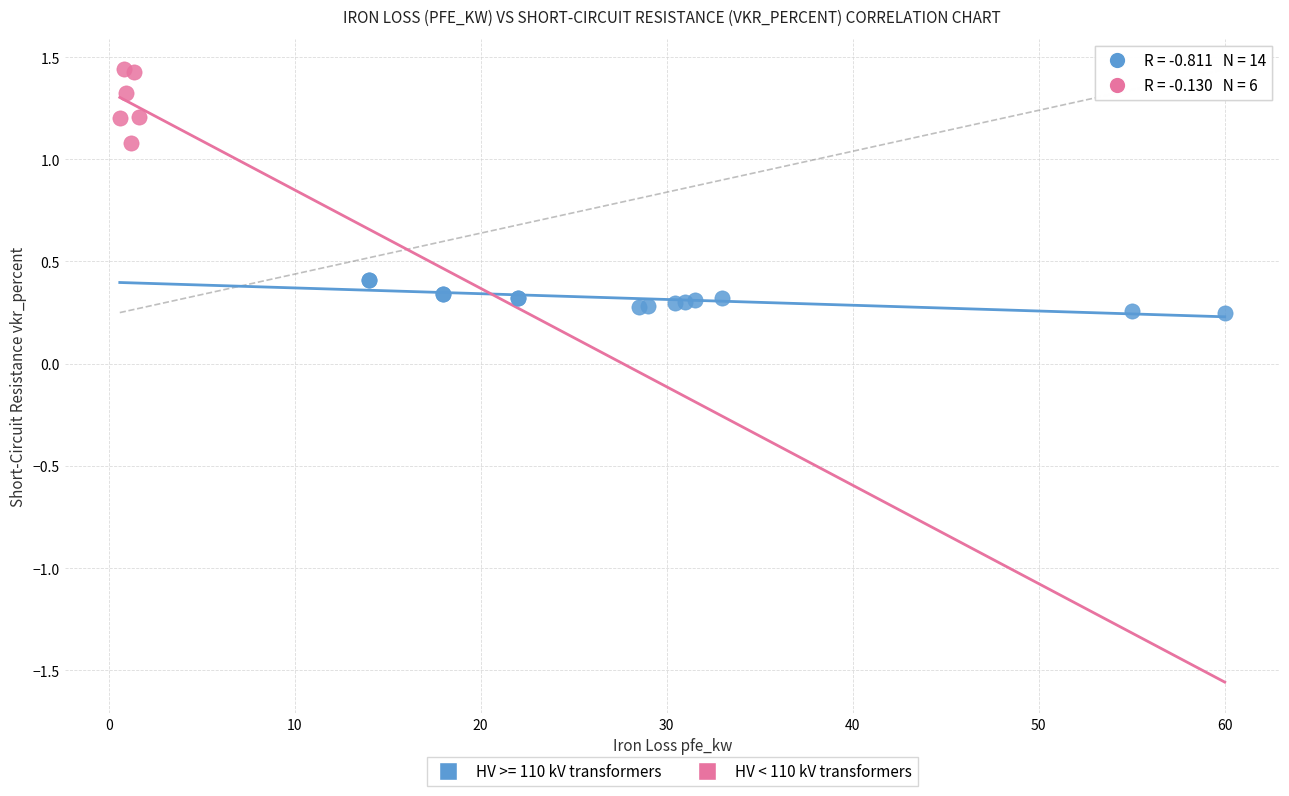

Which series reaches the minimum Y coordinate?

HV >= 110 kV transformers